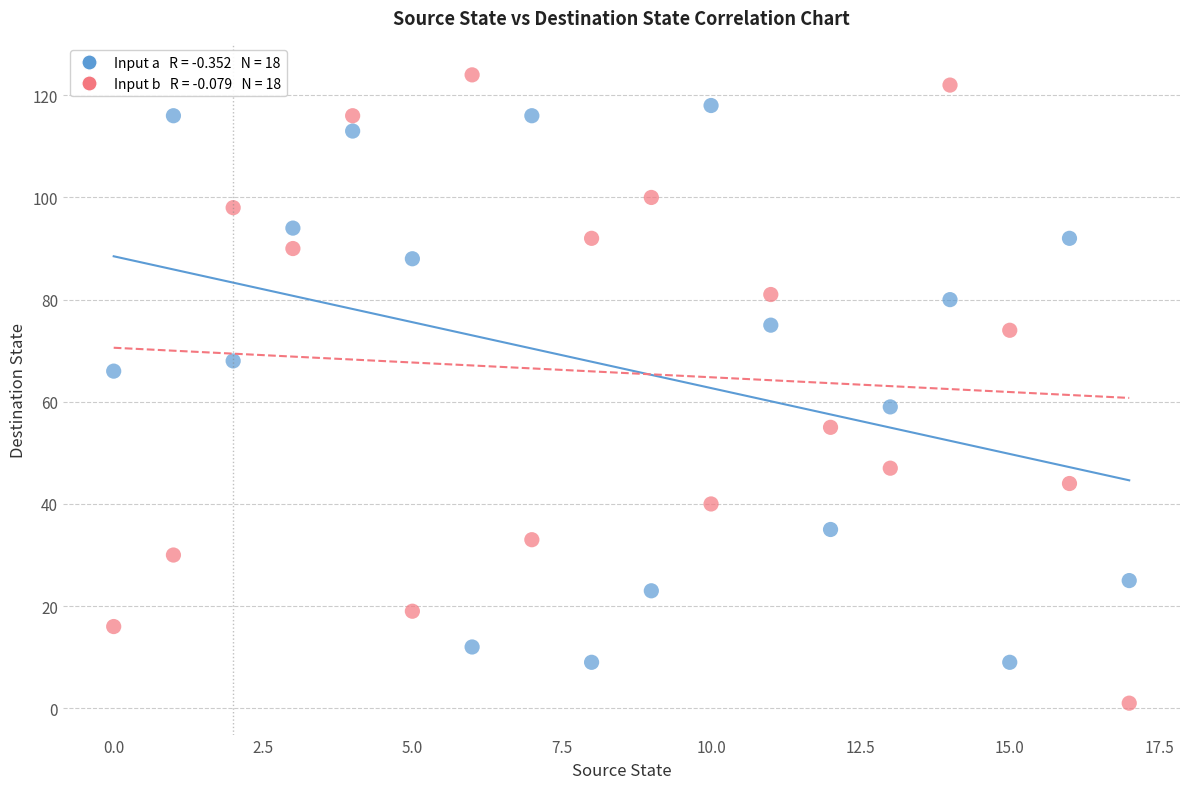

Across all data points, what is the range of Y values (max minus min)?

123